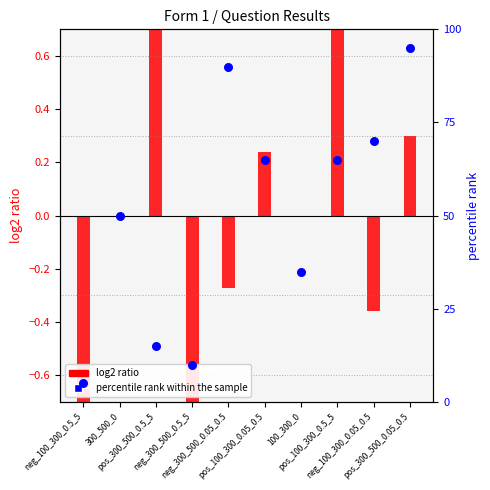

Which series reaches the maximum Y coordinate?

percentile rank within the sample